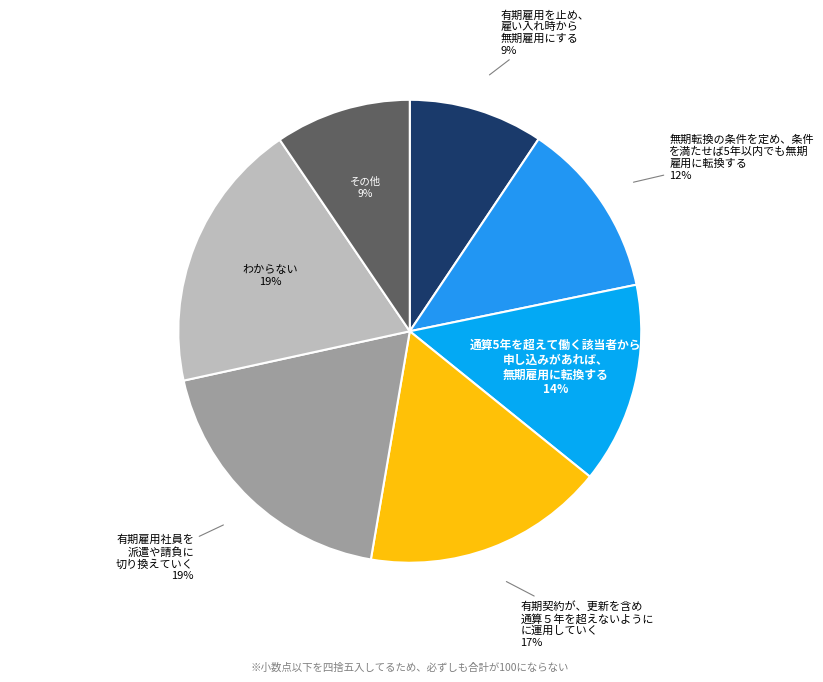

Count the number of slices in the pie.

7